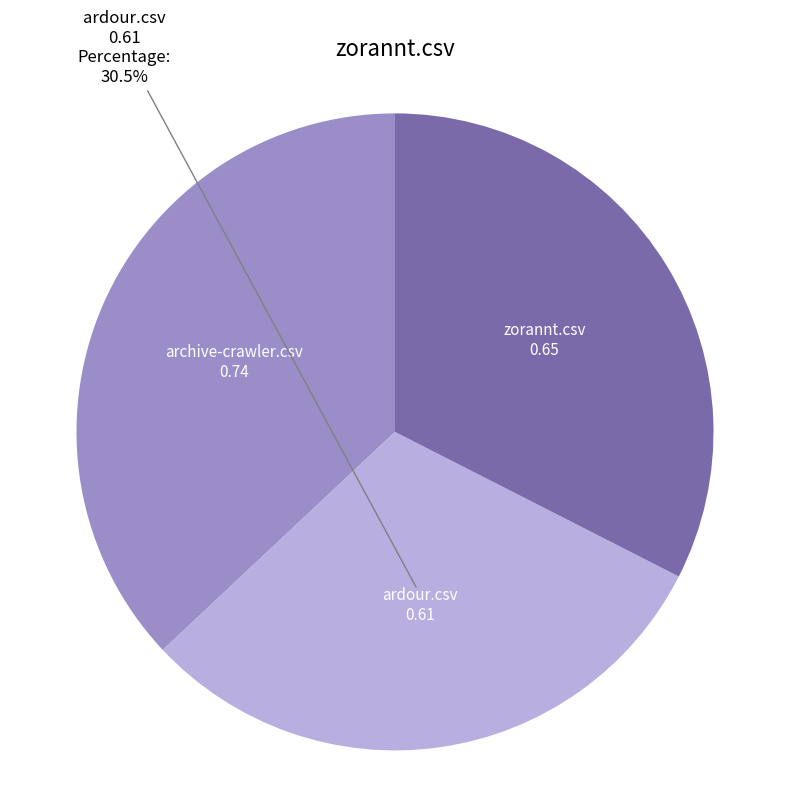

To the nearest percent, what is the combined percentage of ardour.csv and zorannt.csv?

63%